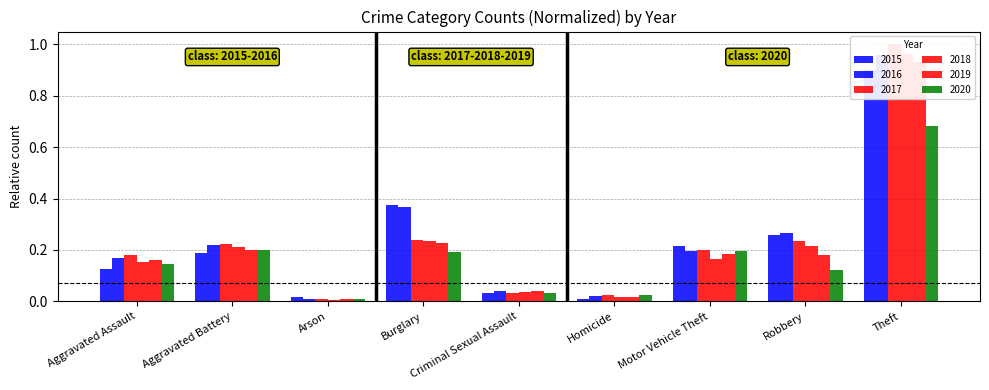

What is the sum of all 2018 values?

2.0